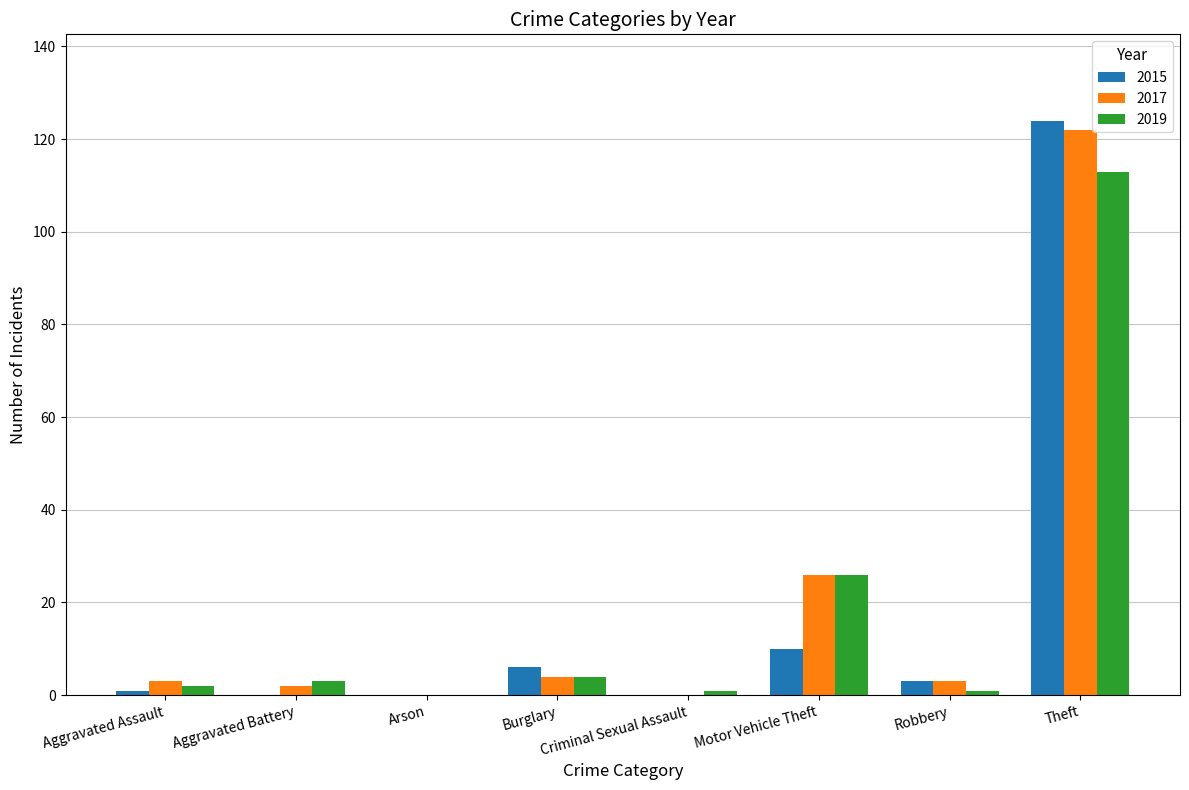

At which category is the sum across all series the highest?

Theft